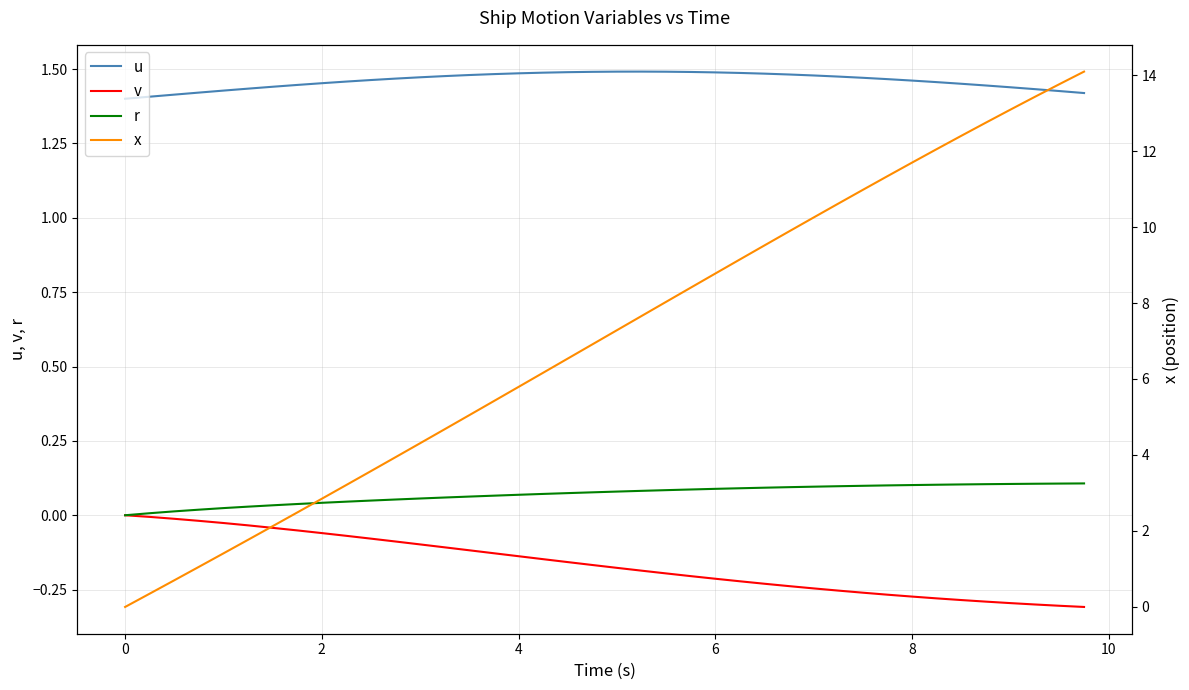

True or false: r and v intersect in this chart.

False